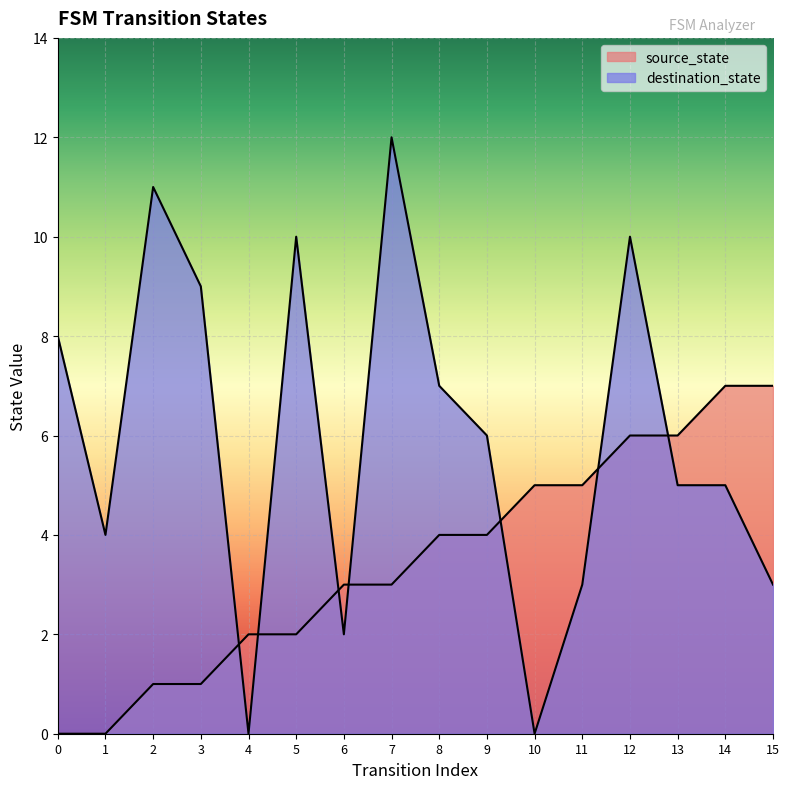

At which category is the sum across all series the highest?

12